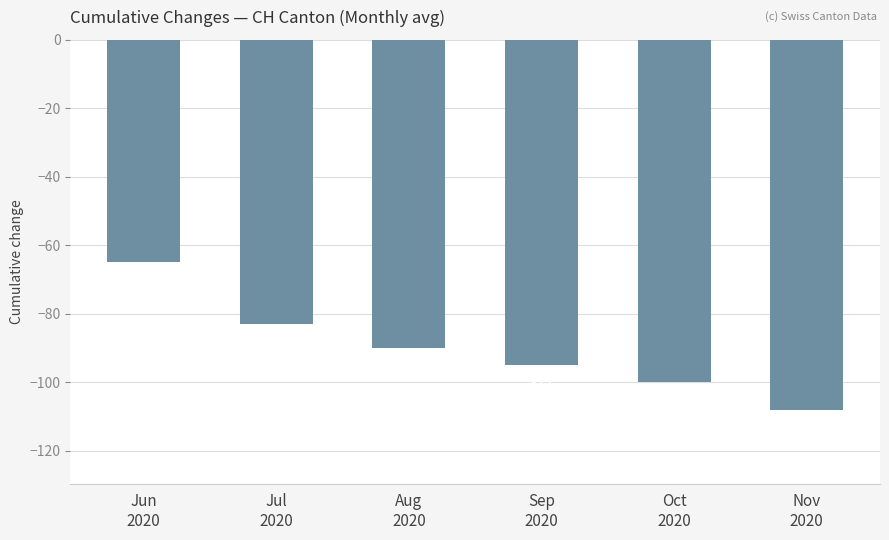

What is the change in value from Jul
2020 to Aug
2020?

-7